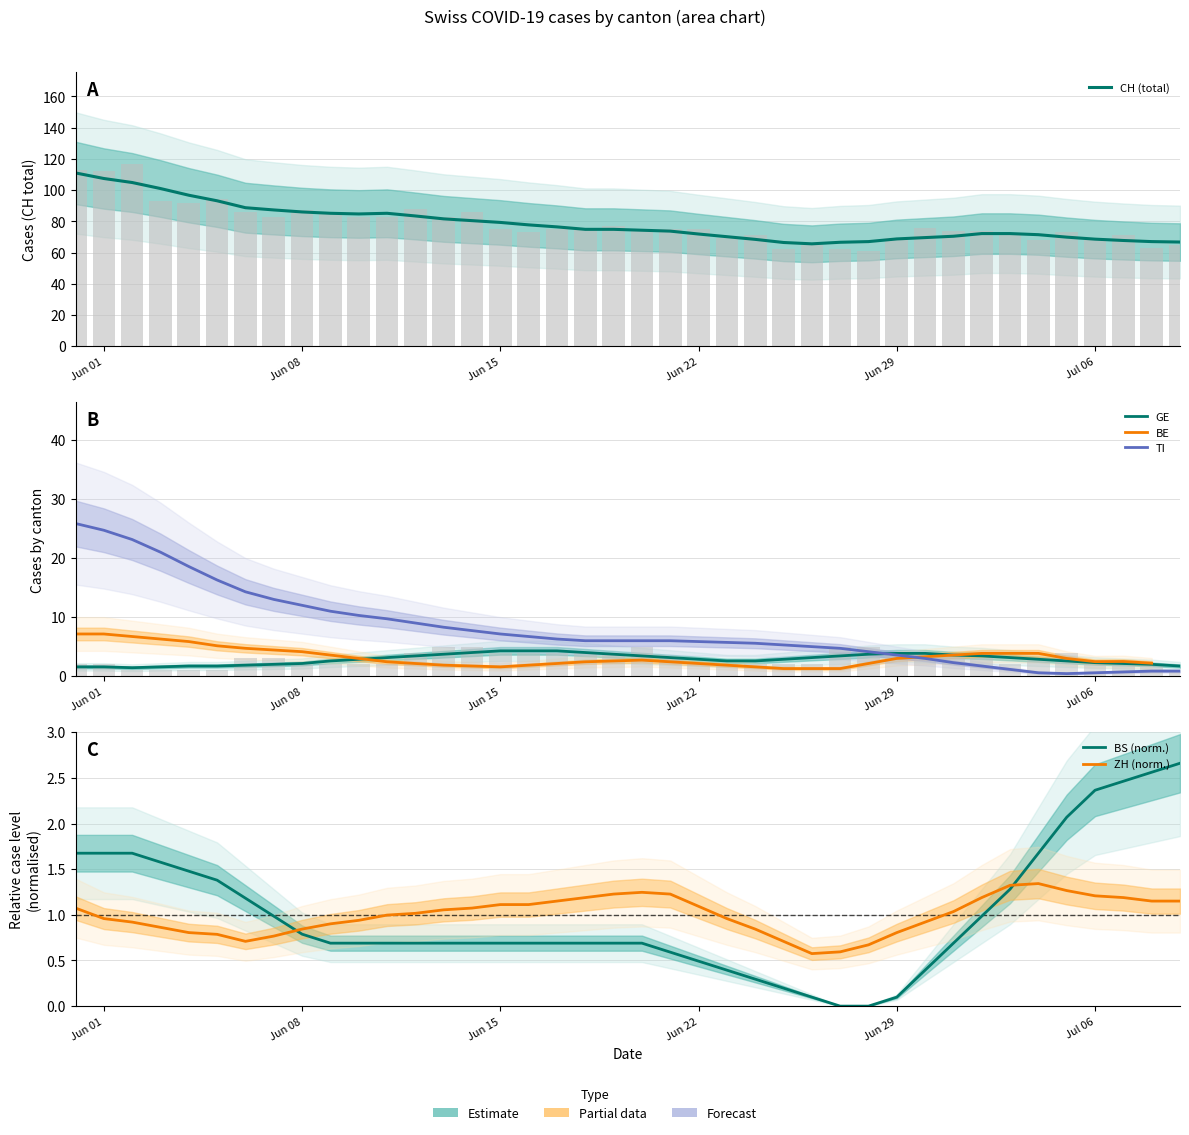

At how many categories does at least one series exceed 88?

7